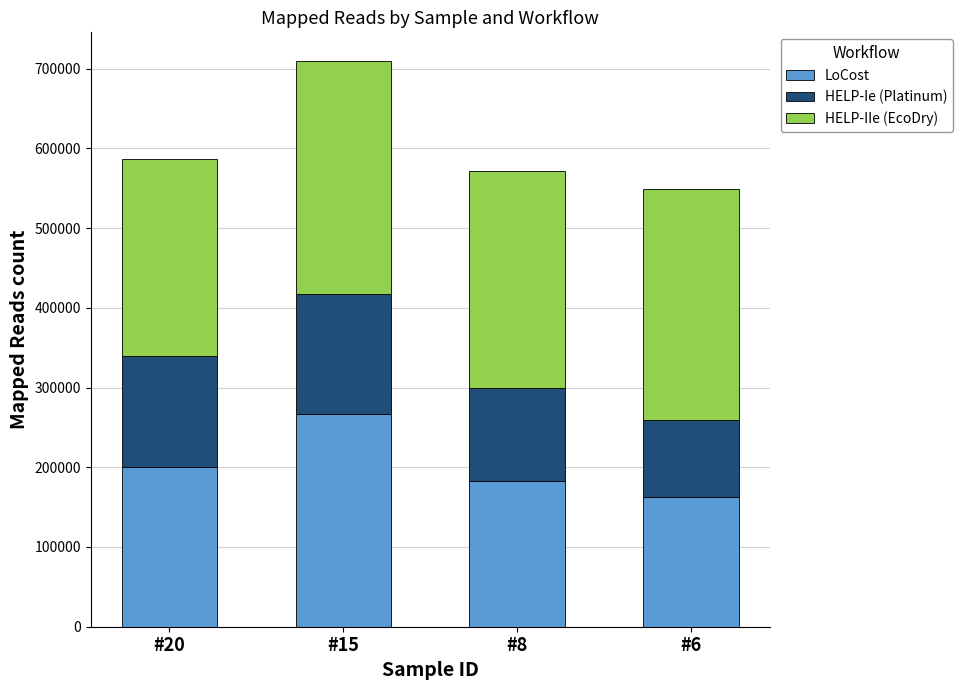

True or false: LoCost has a value of 64143 at #6.

False